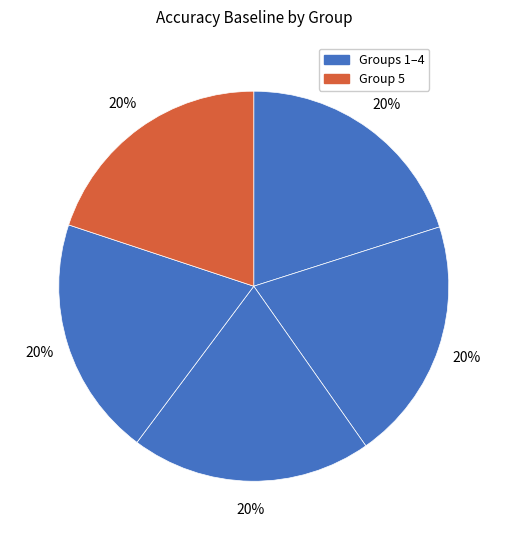

What is the largest slice in the pie chart?

2